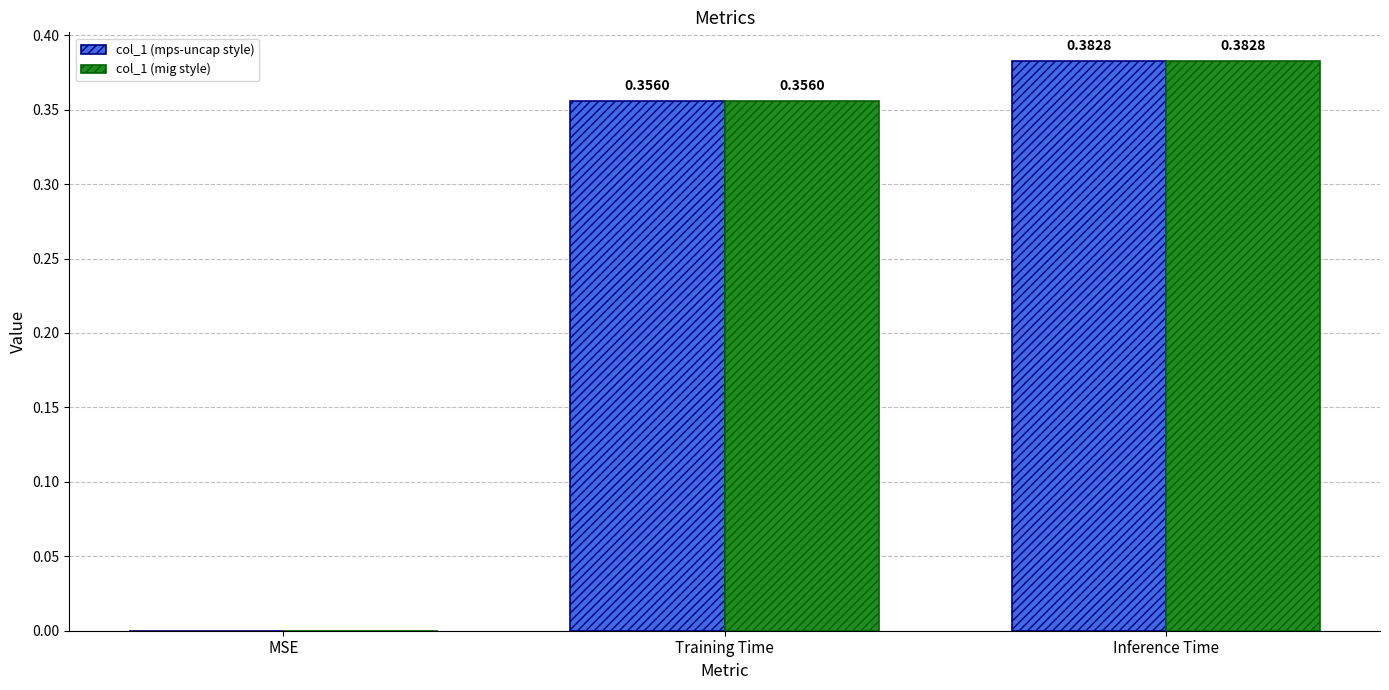

What is the sum of all col_1 (mps-uncap style) values?

0.7